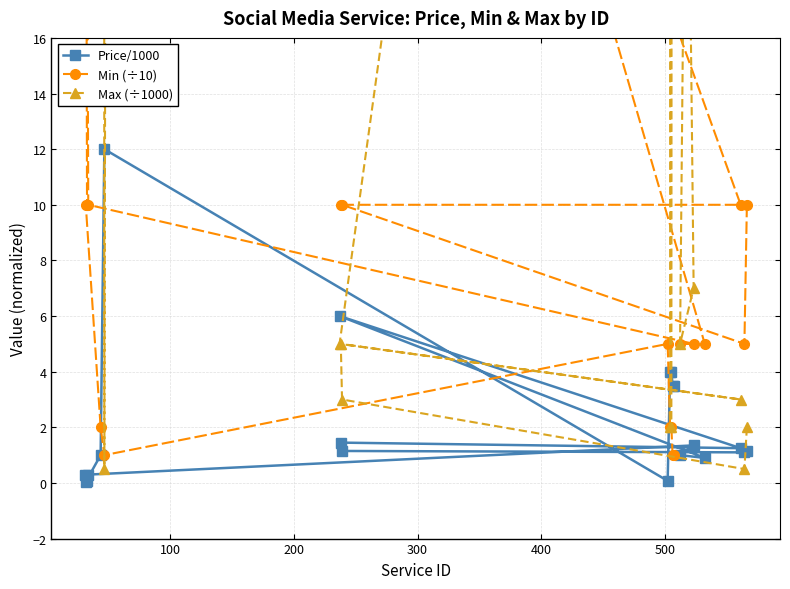

What is the maximum value for Price/1000?

12.0